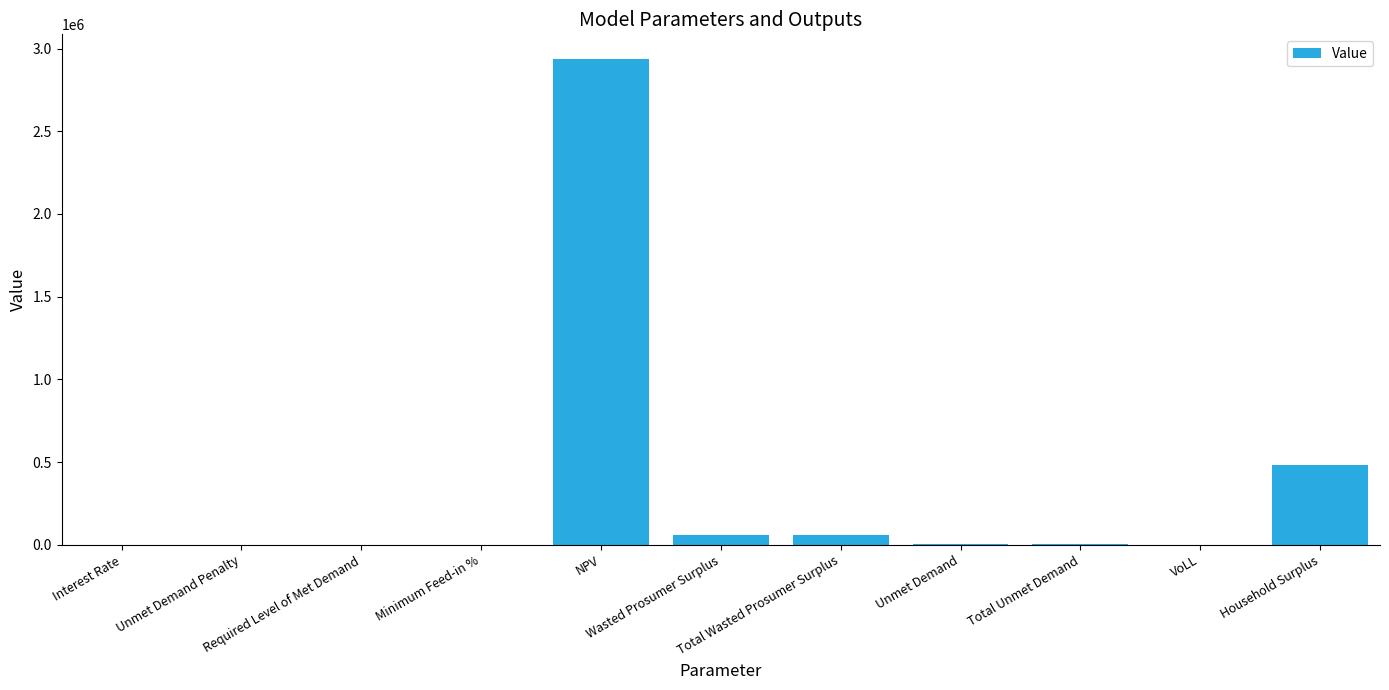

How many data points does each series have?

11